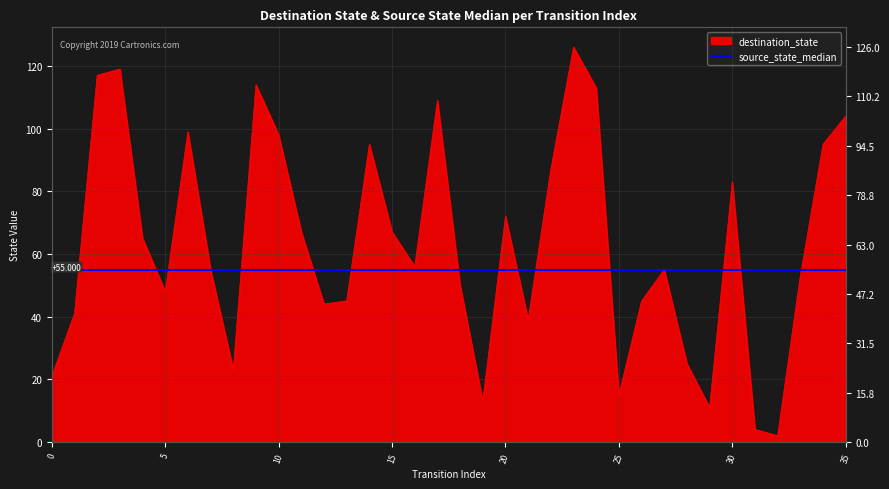

True or false: there are more than 1 points higher than both neighbors.

True